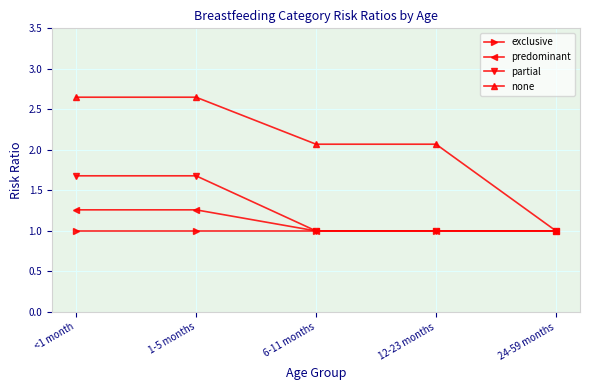

Which series has the largest total across all categories?

none